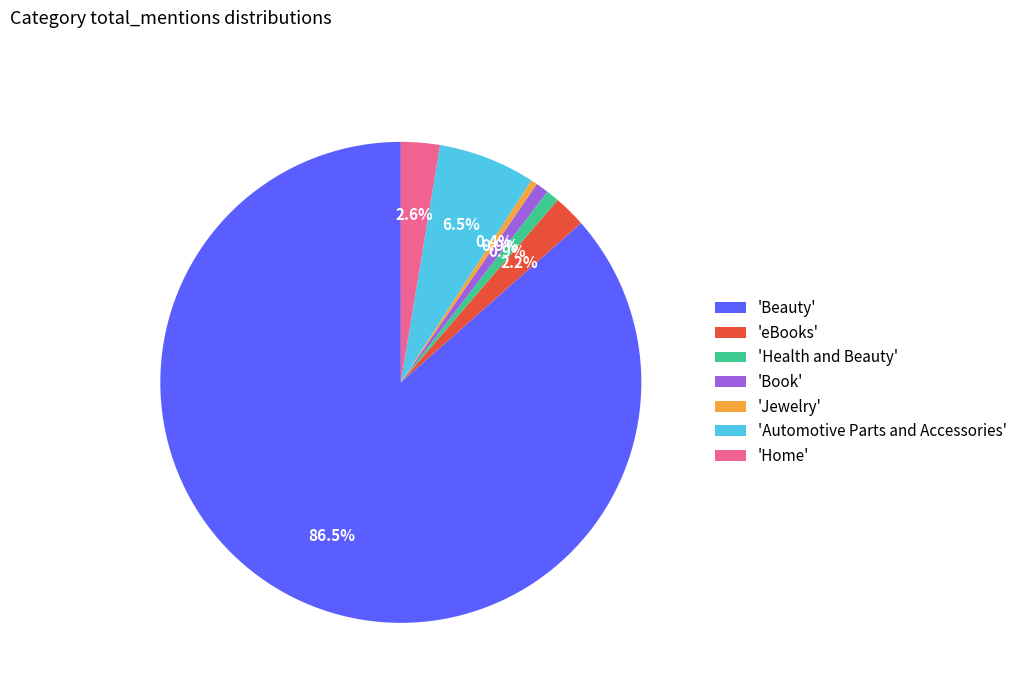

Count the number of slices in the pie.

7